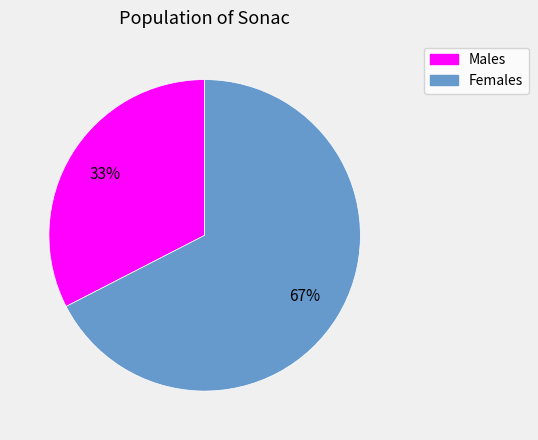

To the nearest percent, what is the average slice percentage?

50%